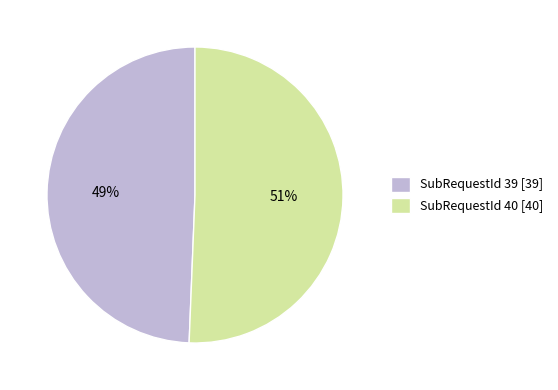

Which category accounts for the majority?

SubRequestId 40